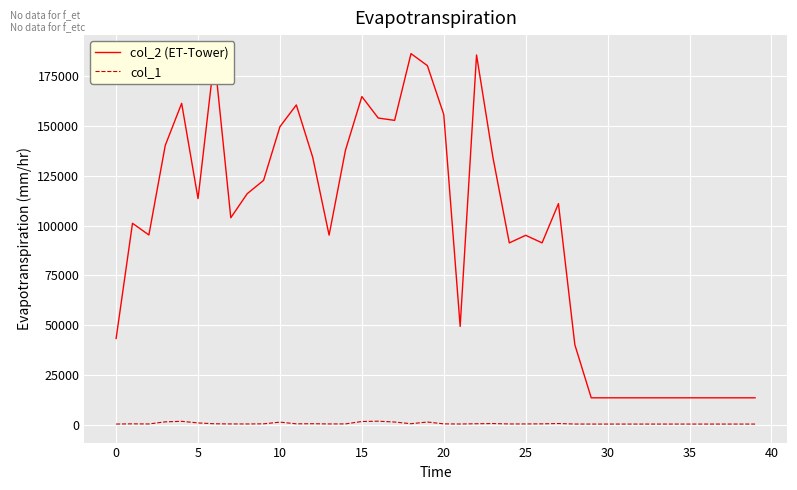

List the series in order of their peak value, highest first.

col_2 (ET-Tower), col_1